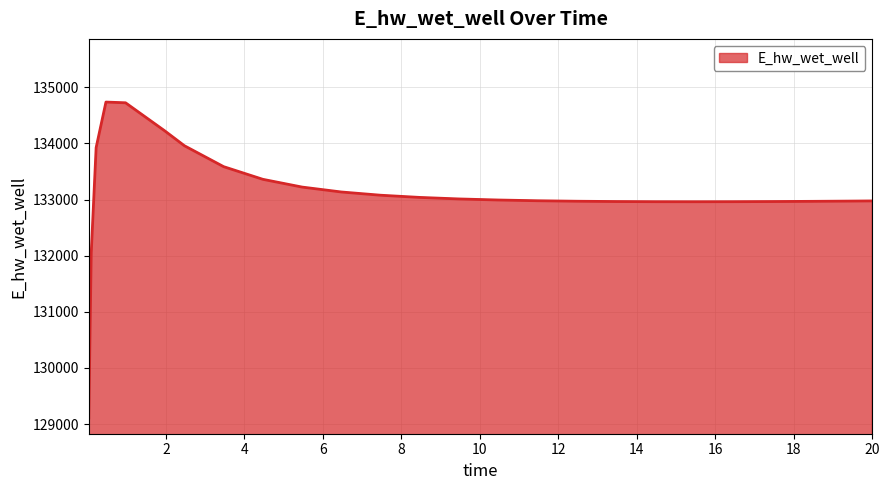

What is the difference between the maximum and minimum values?

5625.3